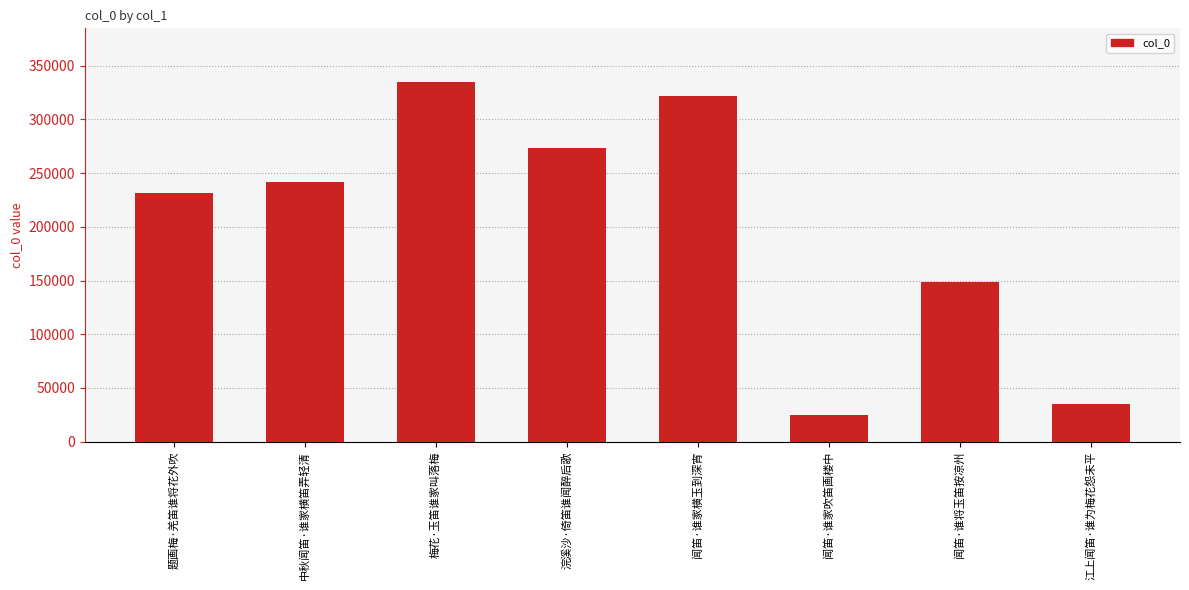

Reading left to right, what are all the values shown in this chart?

题画梅·羌笛谁将花外吹=231648	中秋闻笛·谁家横笛弄轻清=242198	梅花·玉笛谁家叫落梅=334648	浣溪沙·倚笛谁闻醉后歌=273682	闻笛·谁家横玉到深宵=322282	闻笛·谁家吹笛画楼中=24692	闻笛·谁将玉笛按凉州=148248	江上闻笛·谁为梅花怨未平=35394